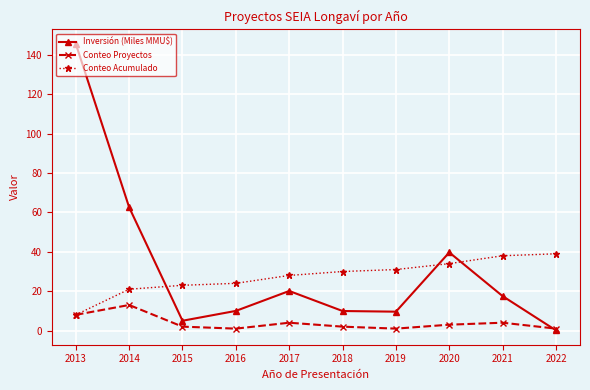

List the series in order of their peak value, lowest first.

Conteo Proyectos, Conteo Acumulado, Inversión (Miles MMU$)